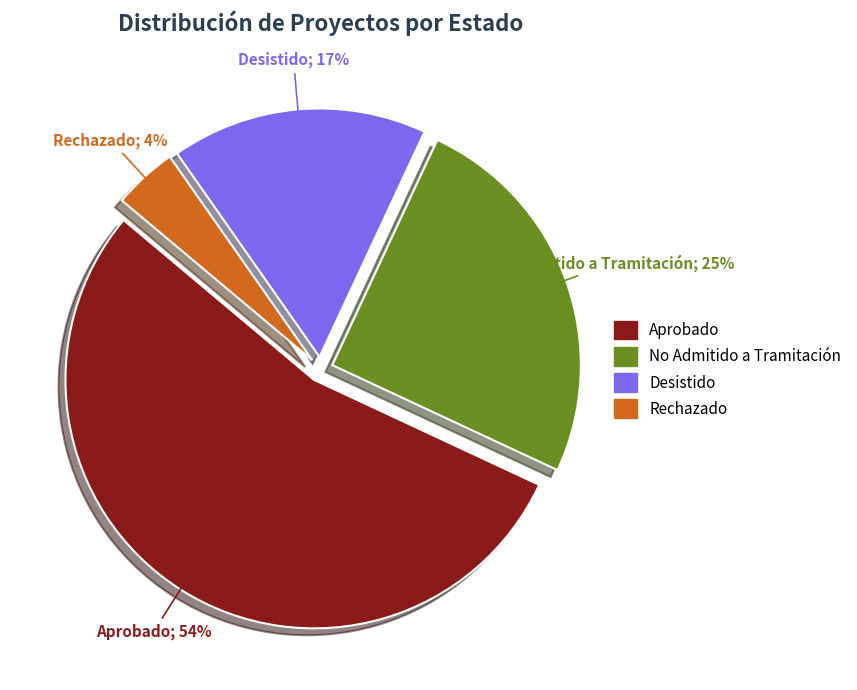

Combined, do Aprobado and No Admitido a Tramitación account for over 50%?

Yes